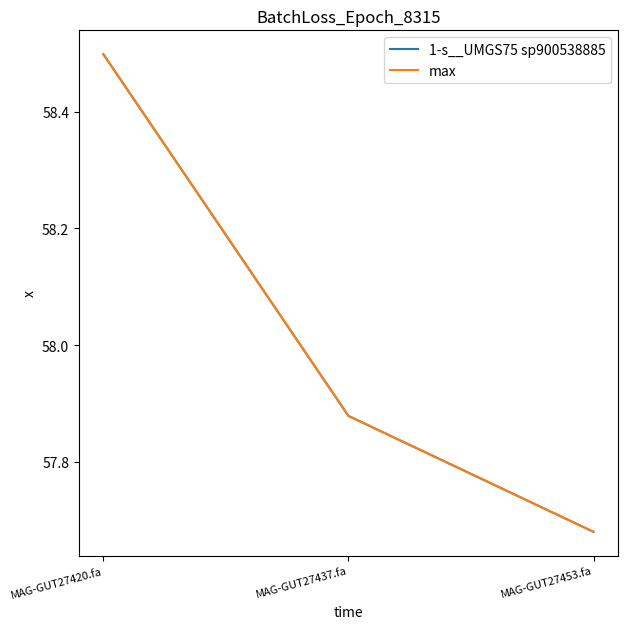

True or false: max has a value of 97.2 at MAG-GUT27453.fa.

False